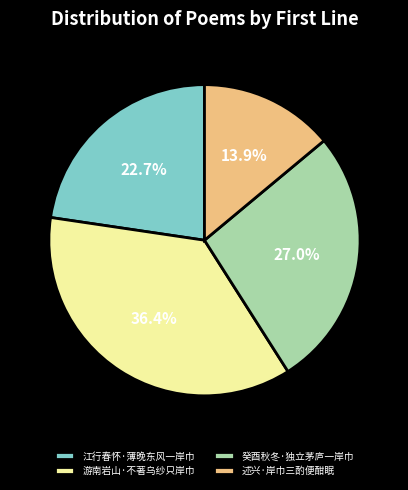

Rank the categories by value from highest to lowest.

游南岩山·不著乌纱只岸巾, 癸酉秋冬·独立茅庐一岸巾, 江行春怀·薄晚东风一岸巾, 述兴·岸巾三酌便酣眠